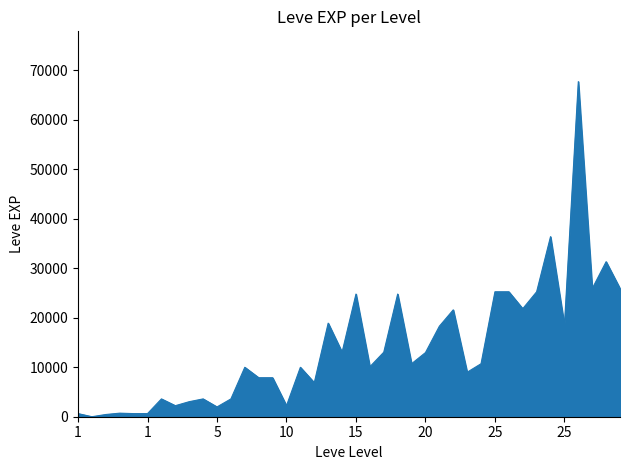

What is the greatest value displayed?

67730